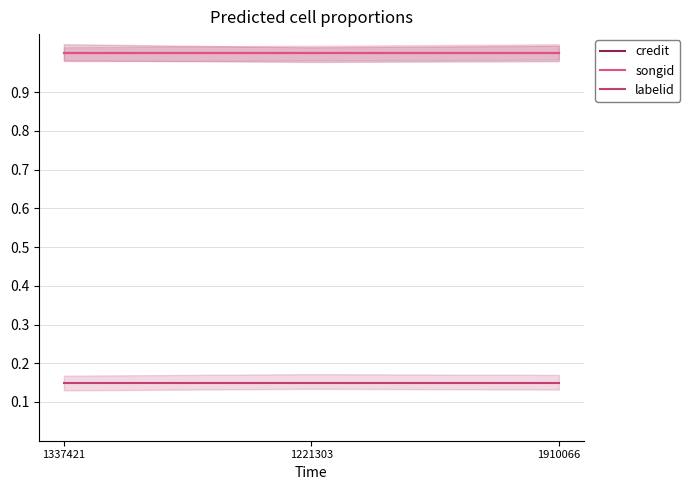

What is the label of the 2nd point from the right?

1221303